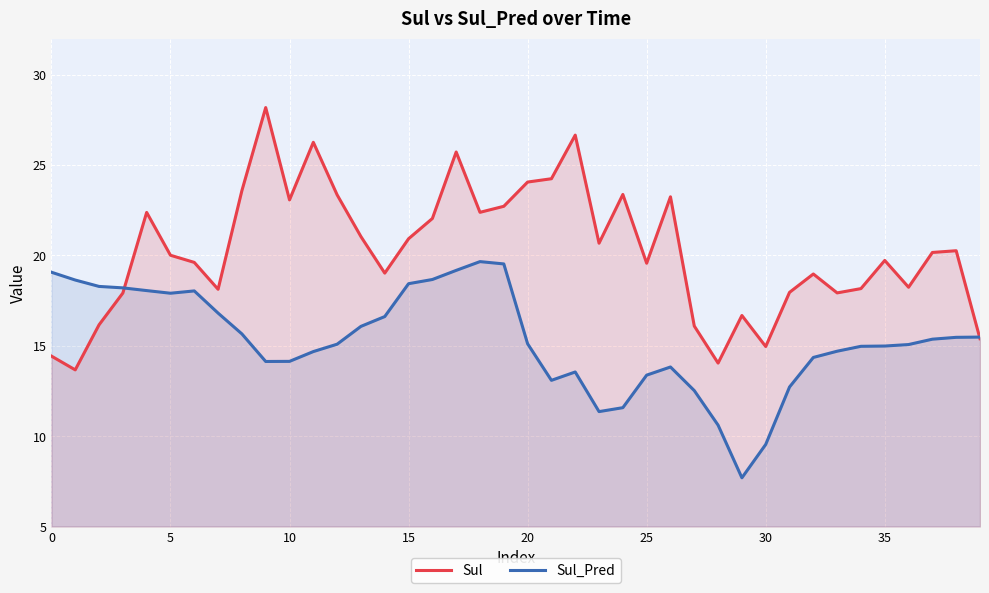

Between 5 and 15, which series saw the biggest shift?

Sul